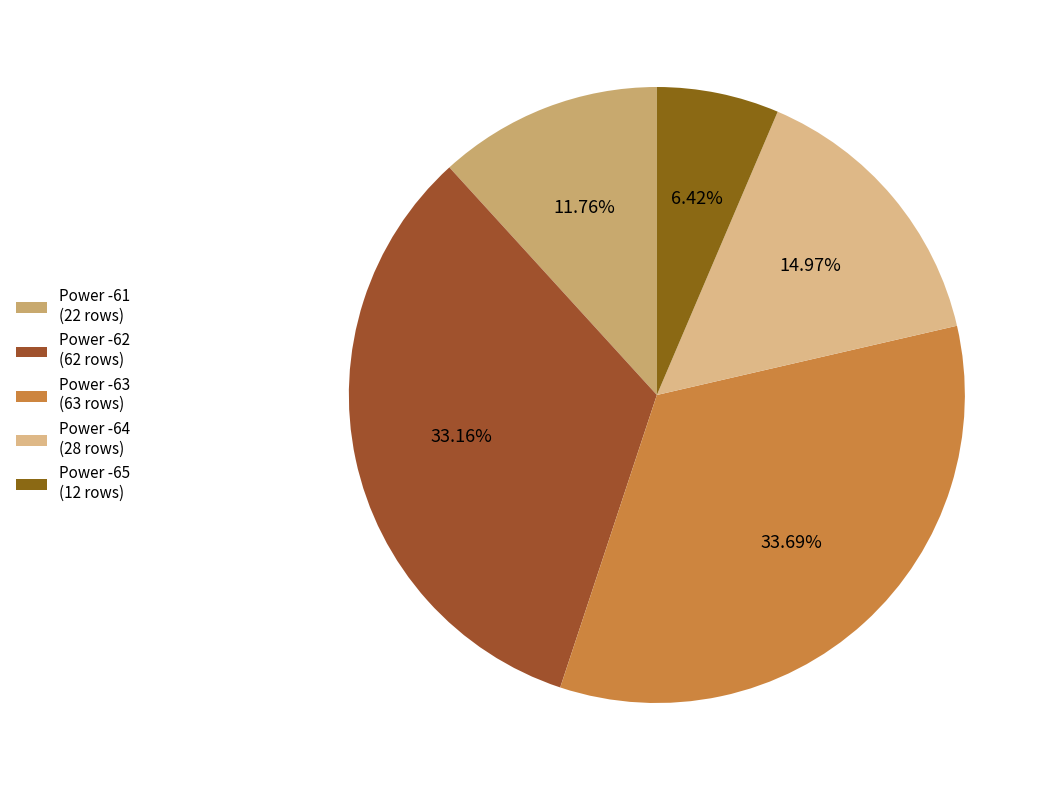

To the nearest percent, what is the difference between the largest and smallest slice percentages?

27%